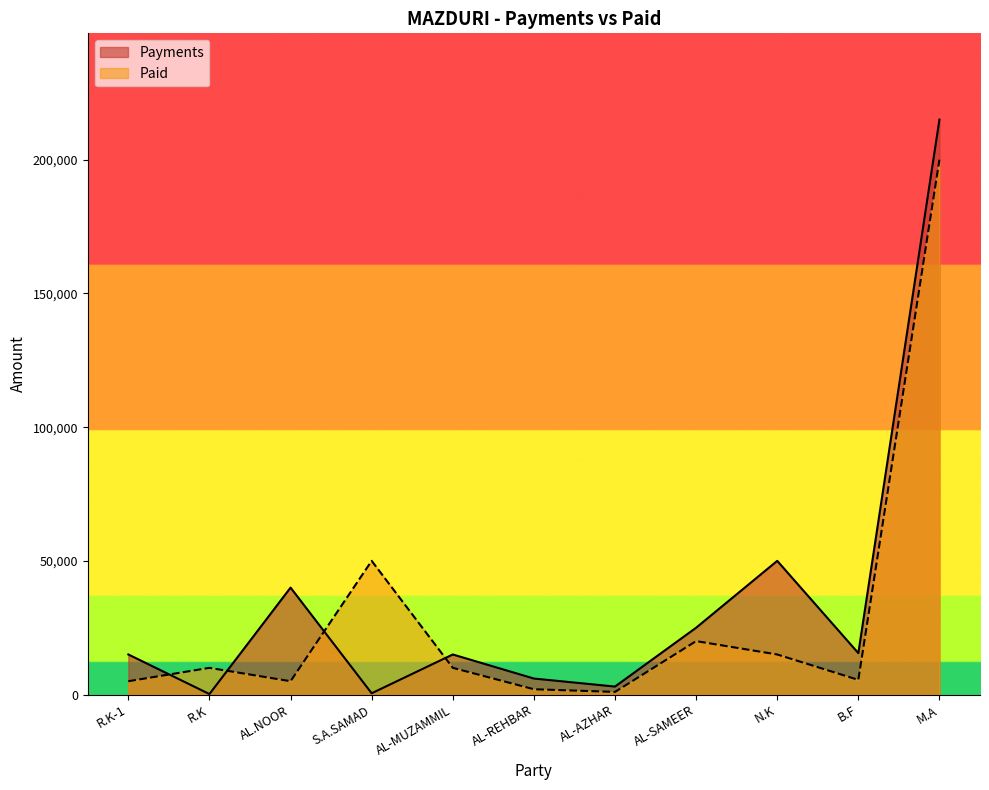

What position from the left is AL.NOOR?

3